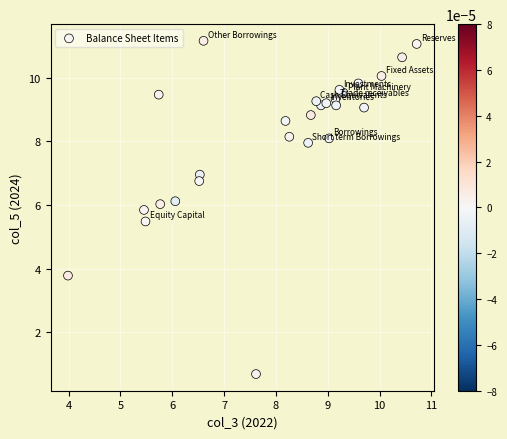

What is the range of Y values (max minus min)?

10.5